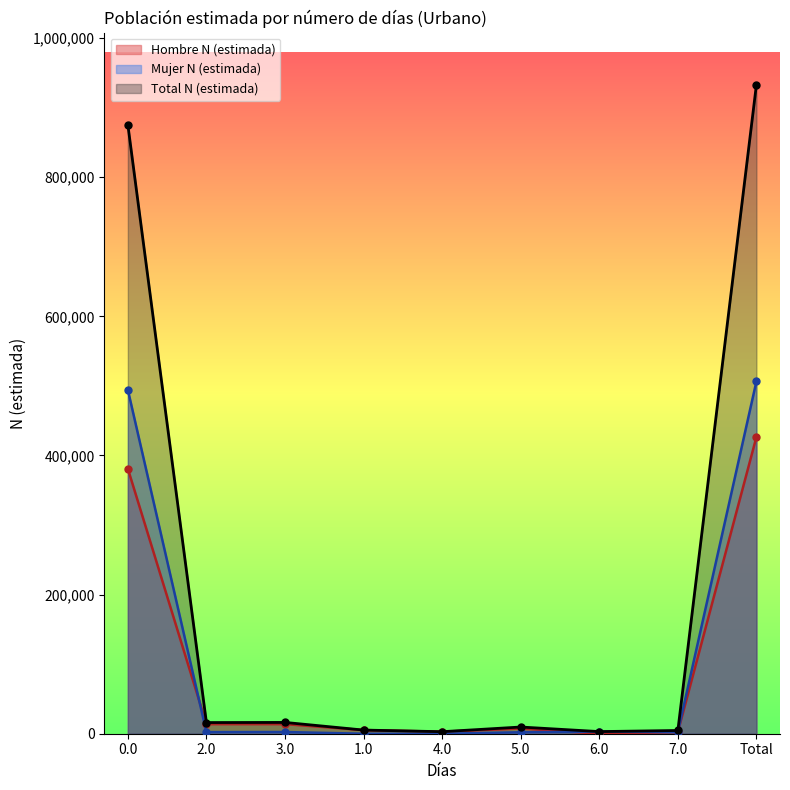

True or false: Mujer N (estimada) has a value of 1325 at 6.0.

False